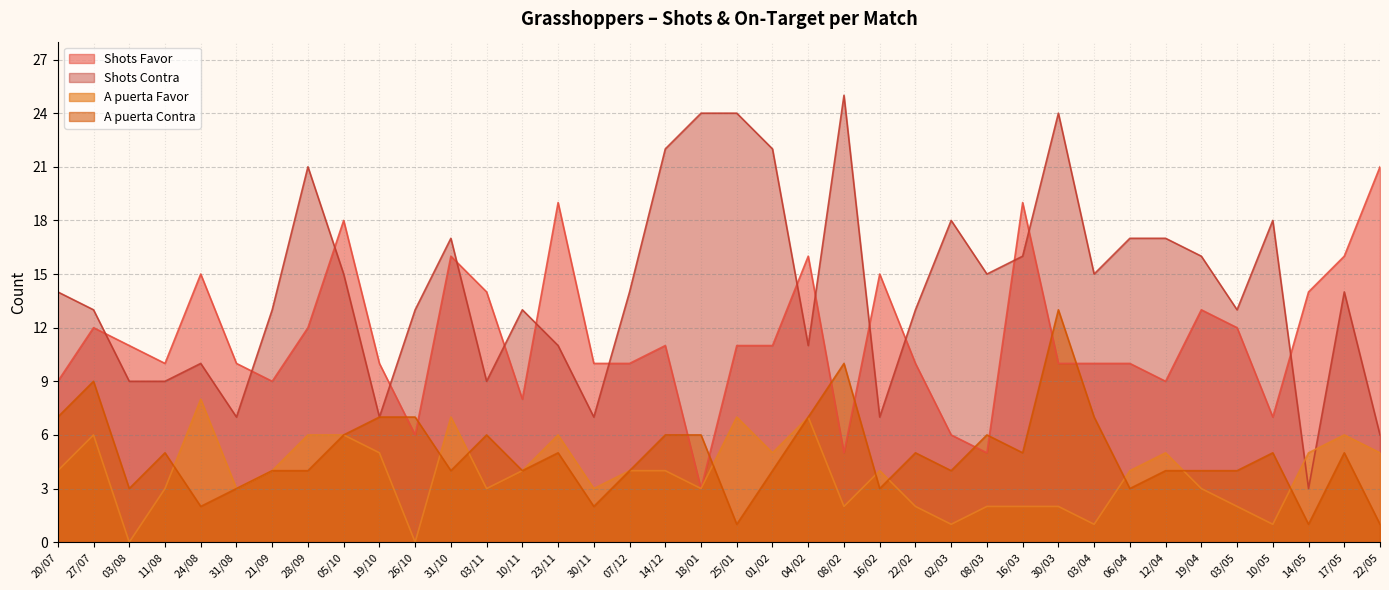

Rank the series by their maximum value, from highest to lowest.

Shots Contra, Shots Favor, A puerta Contra, A puerta Favor